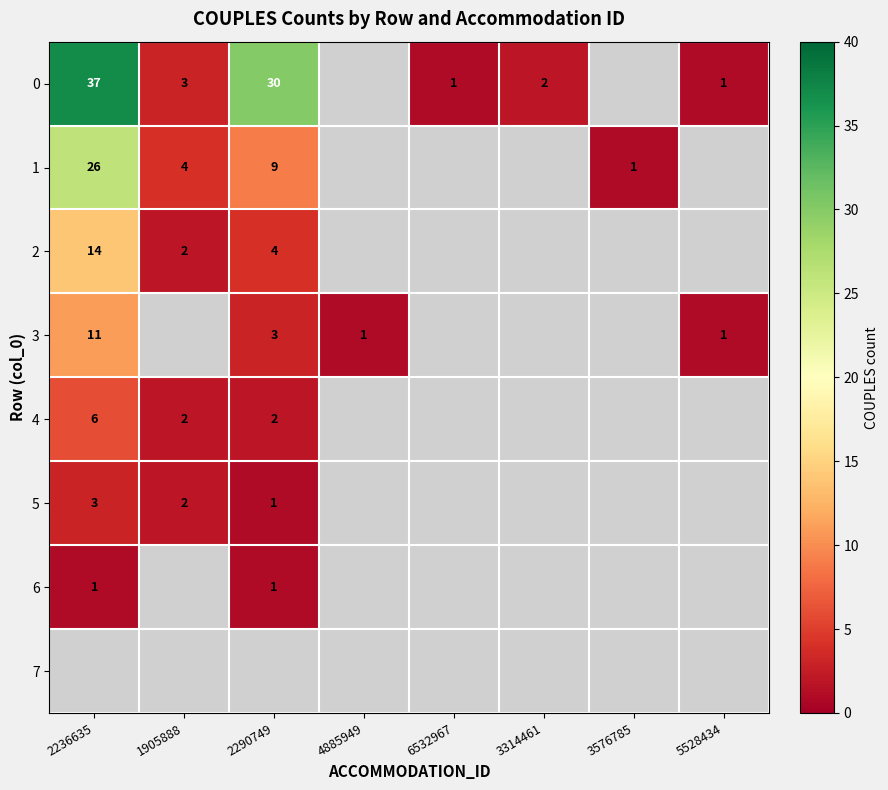

Is it true that 6 equals 1 at 2290749?

True